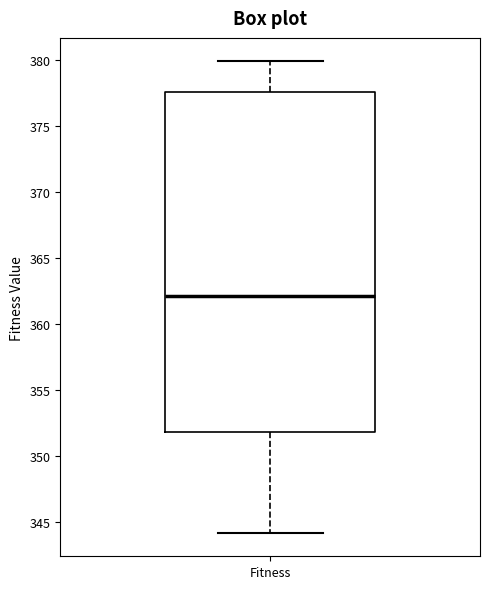

Where does the upper whisker of the box for Fitness end on the y-axis? The values are not printed on the chart, so give them approximately, as read against the axis.

380.0